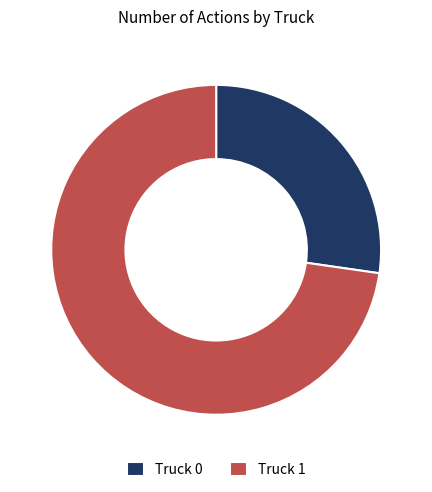

Is Truck 0 the majority of the pie?

No